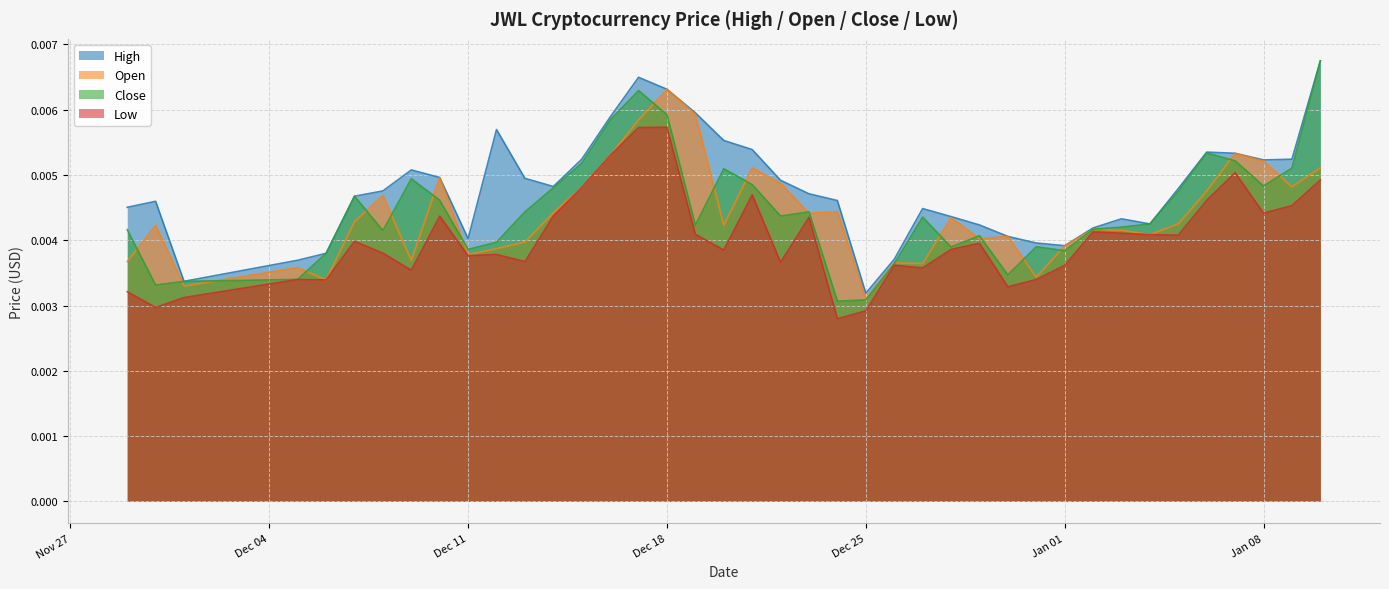

Which series has the largest range (max minus min)?

Close